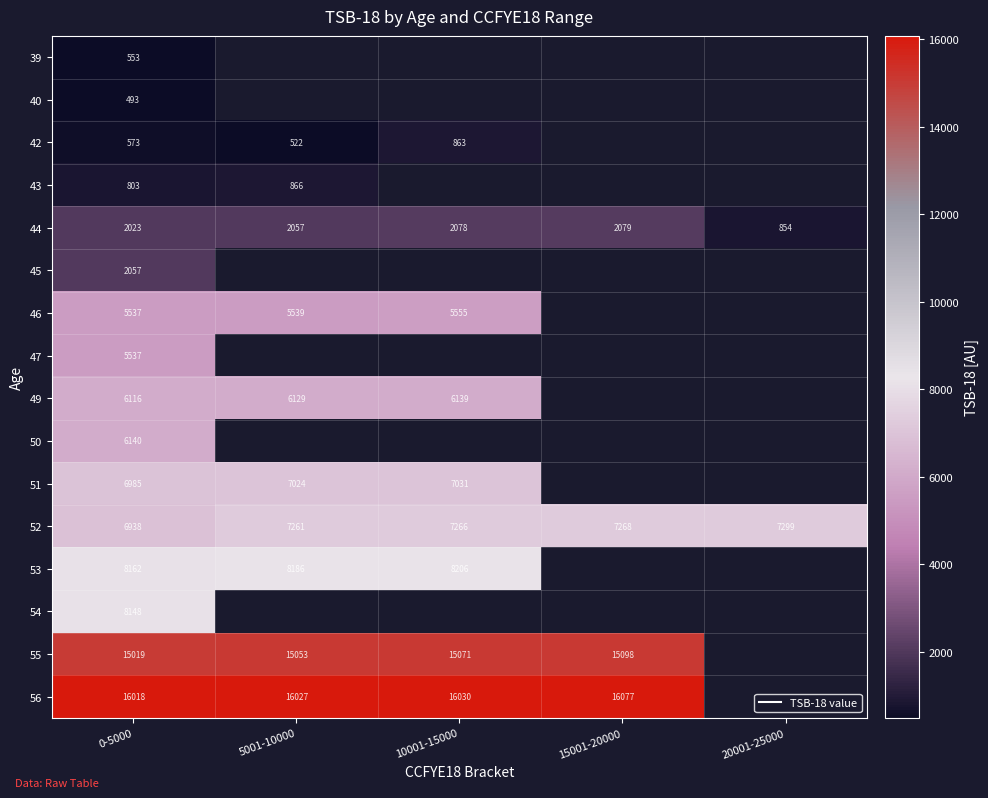

Rank the series by their average value, from lowest to highest.

39, 40, 42, 43, 44, 45, 46, 47, 49, 50, 51, 52, 53, 54, 55, 56